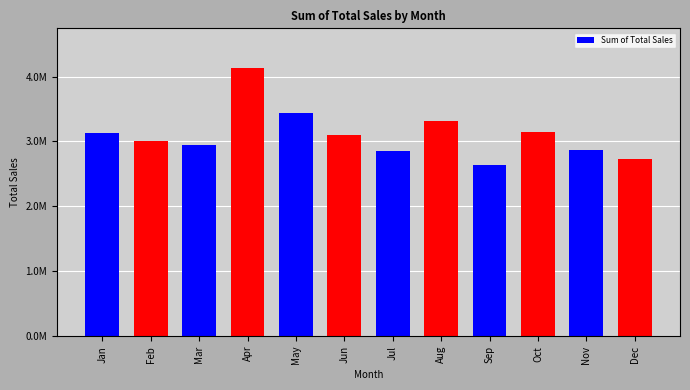

Reading left to right, what are all the values shown in this chart?

3131932.5	3014745.2	2949682.4	4125550.4	3441961.7	3098347.1	2845996.4	3313867.0	2633336.7	3149918.4	2872830.1	2732597.6